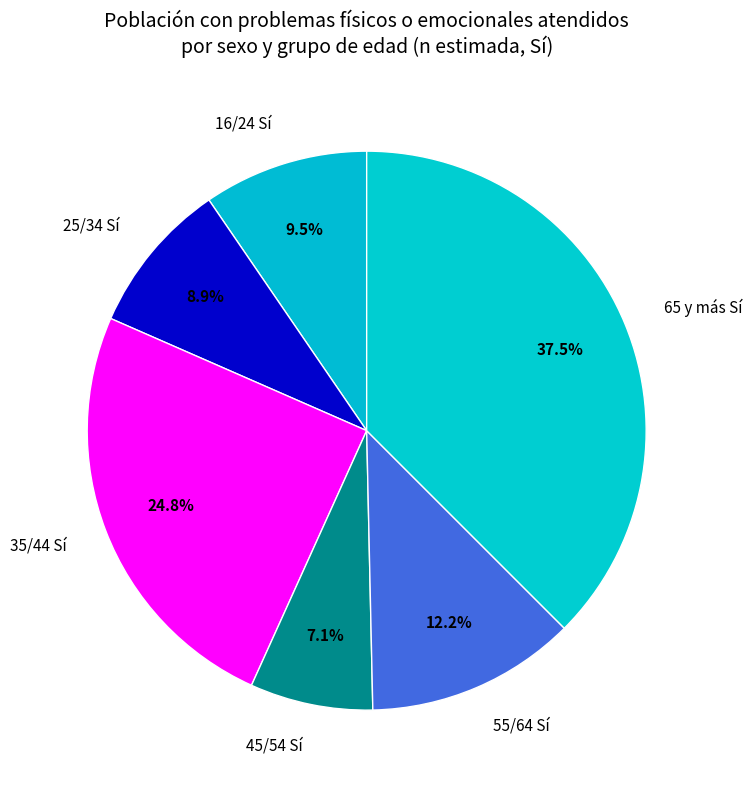

Does any single category account for the majority?

No